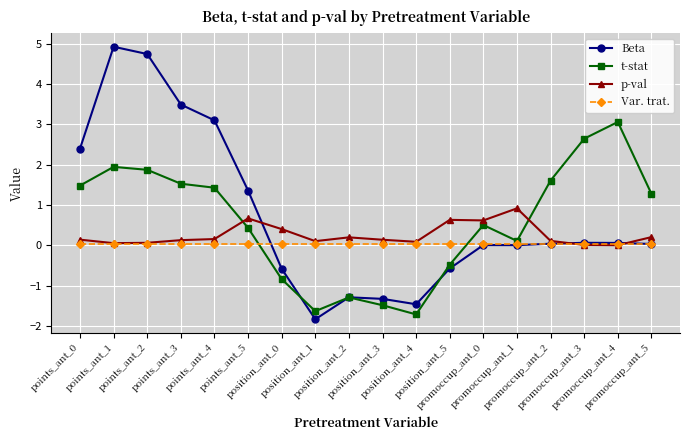

True or false: t-stat has more than 2 interior local peaks.

True